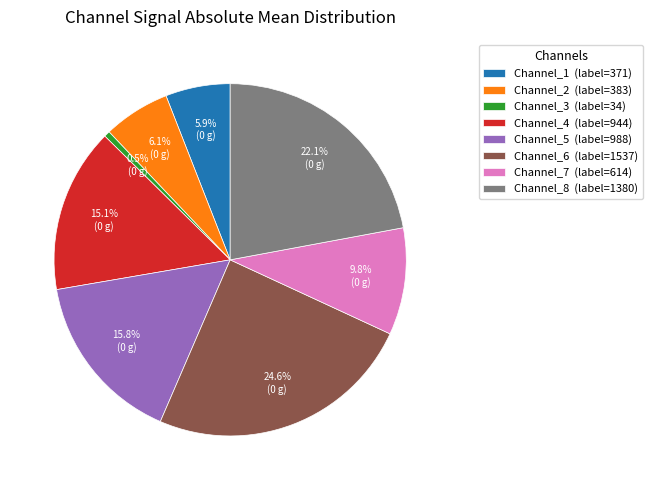

To the nearest percent, what is the difference between the largest and smallest slice percentages?

24%